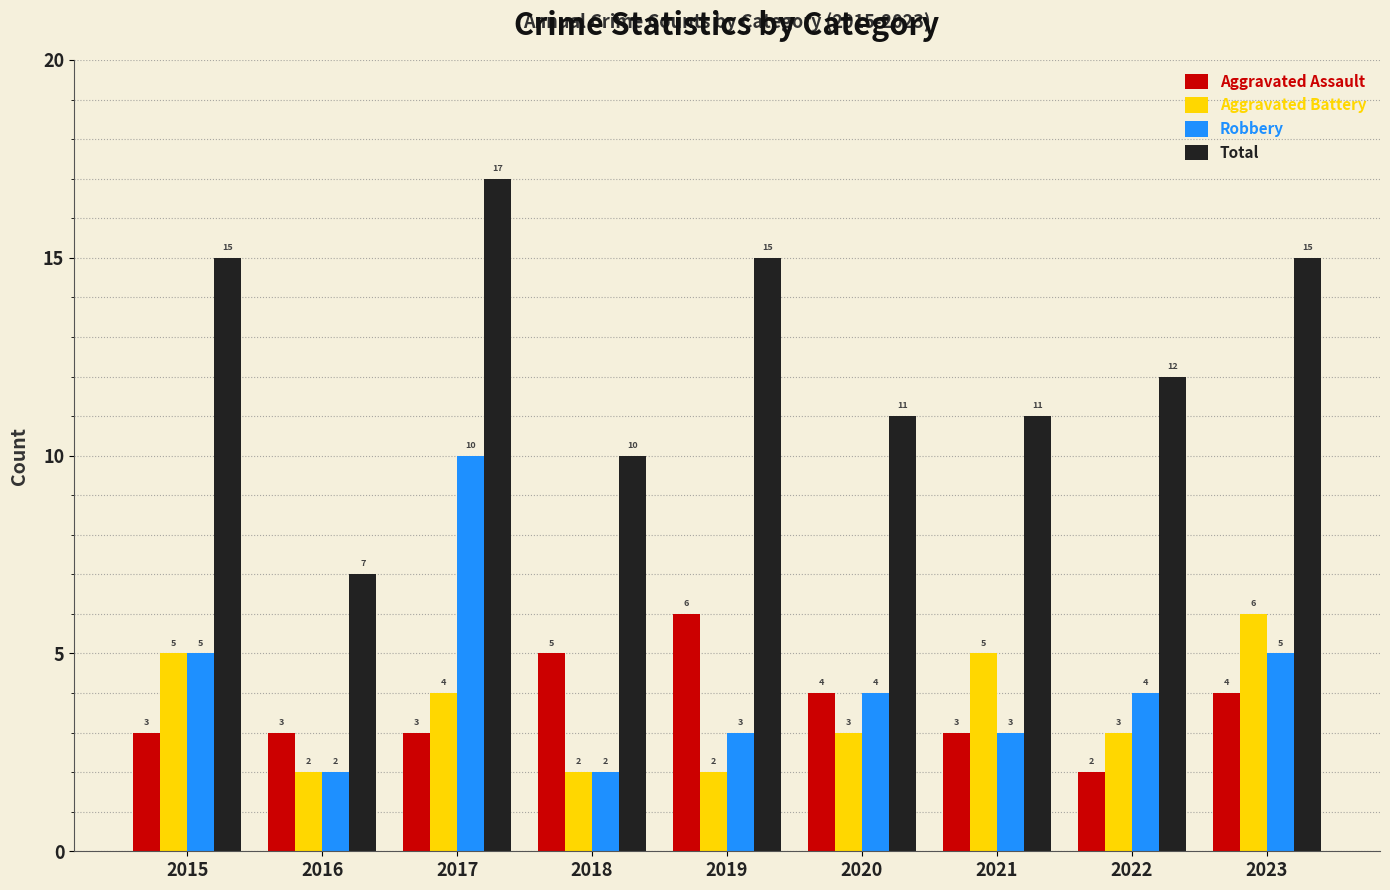

Is the value of Aggravated Assault at 2016 greater than the value of Robbery at 2022?

No